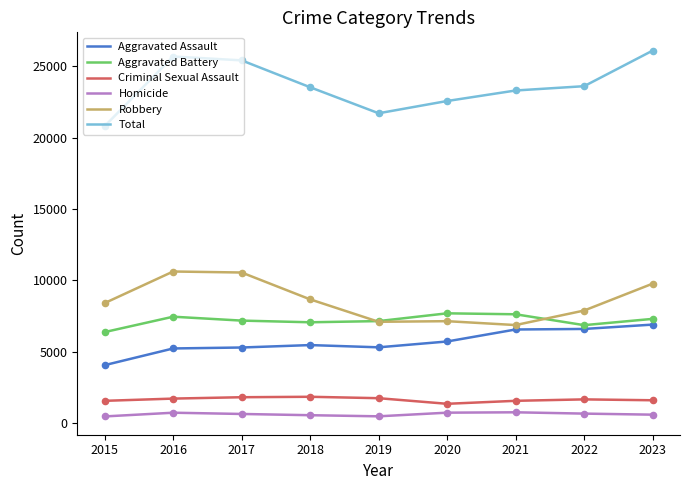

What is the total value across all series at 2018?

47072